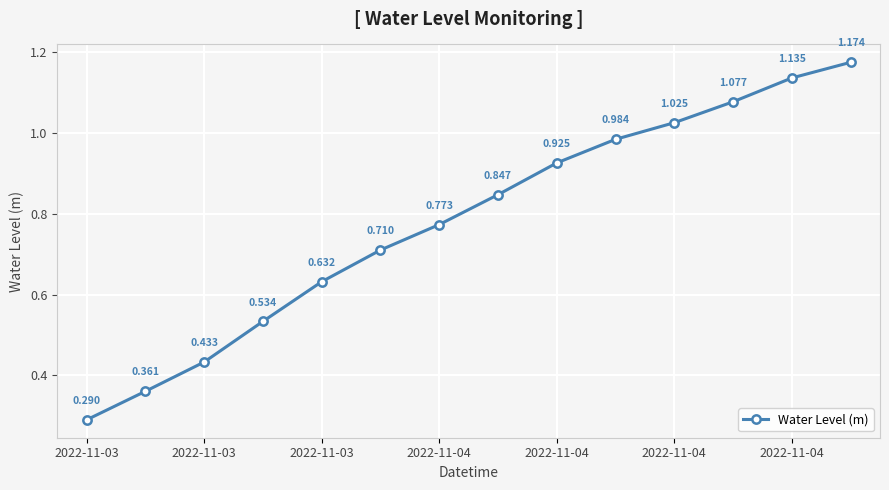

How many lines are shown in the chart?

1